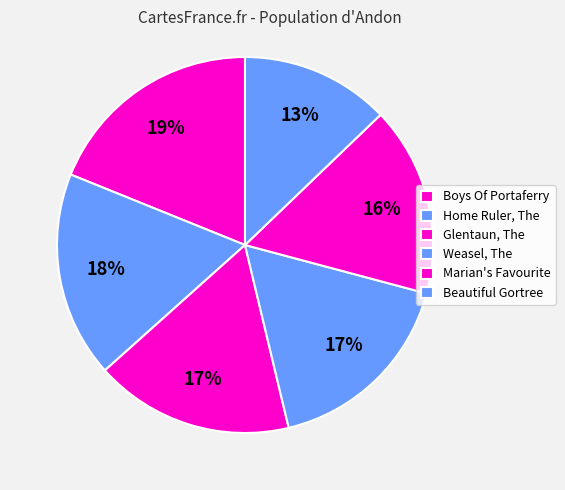

What percentage is the Home Ruler, The slice, to the nearest percent?

16%